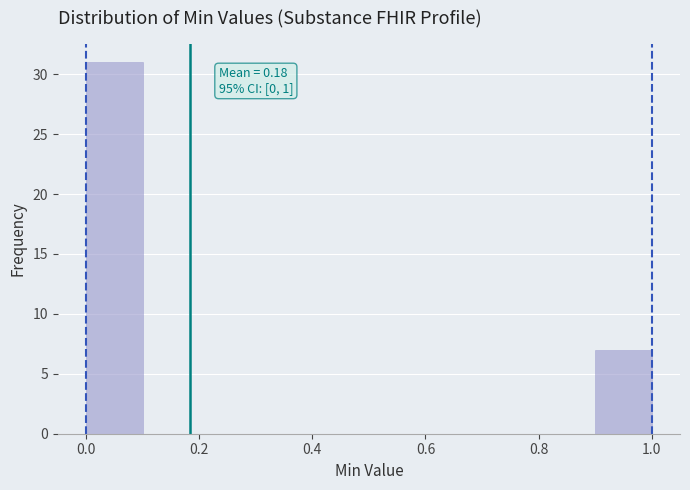

Which range on the x-axis has the tallest bar?

0.0 to 0.1